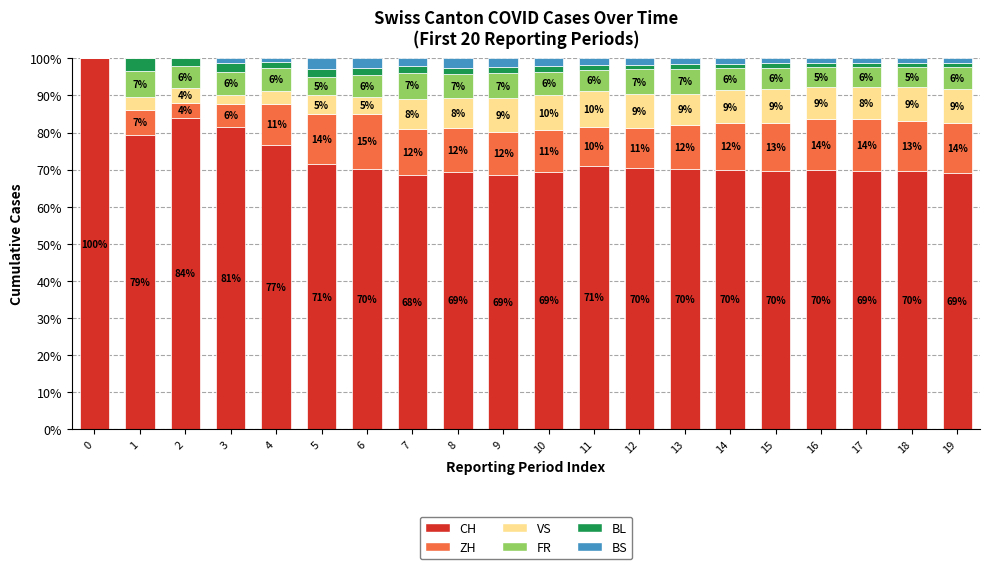

What is the highest value of the CH series?

100.0